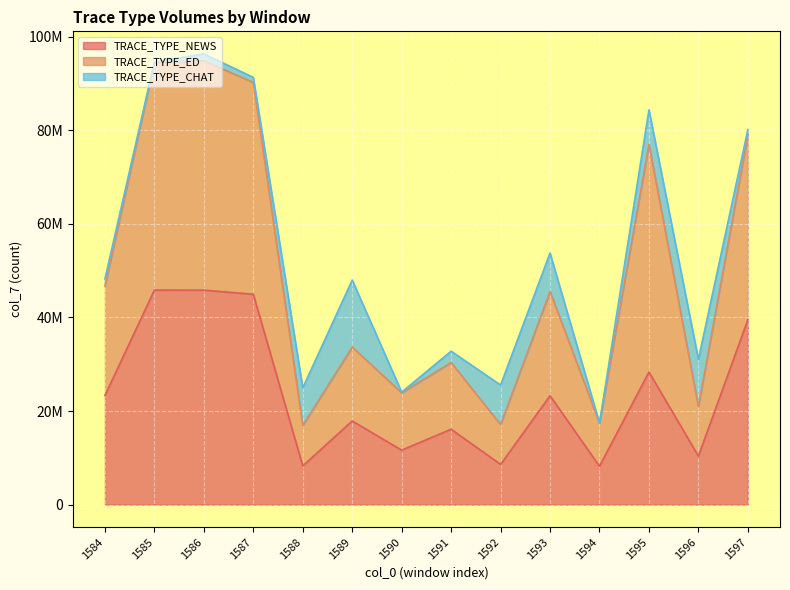

Between 1595 and 1589, which is larger?

1595